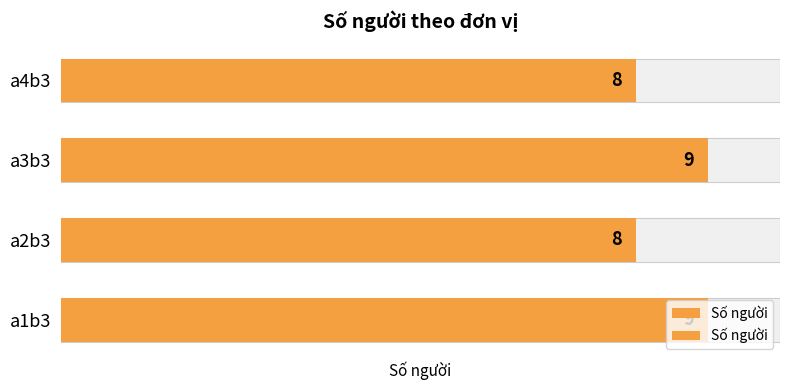

What is the change in value from a3b3 to a4b3?

-1